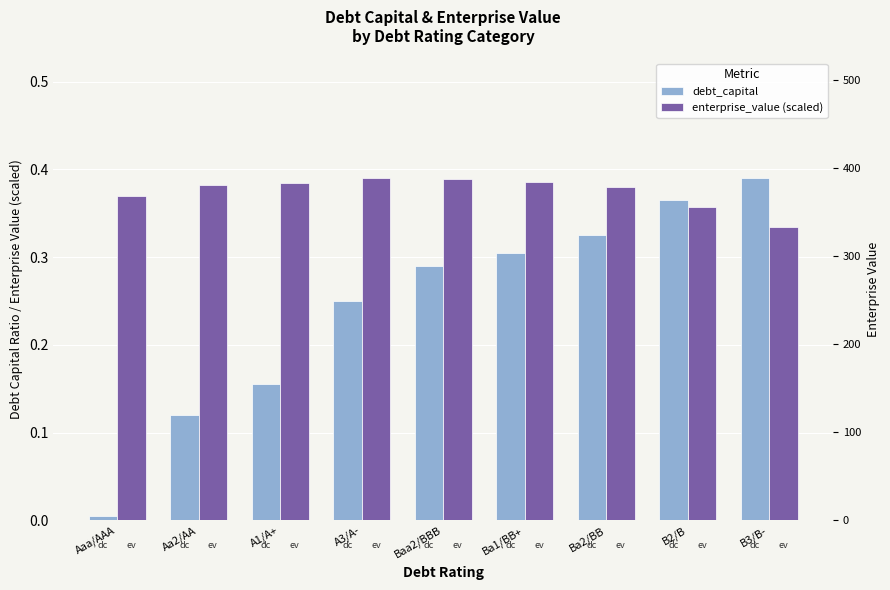

Reading left to right, transcribe all the data shown in this chart.

debt_capital: 0.0	0.1	0.2	0.2	0.3	0.3	0.3	0.4	0.4
enterprise_value (scaled): 0.4	0.4	0.4	0.4	0.4	0.4	0.4	0.4	0.3